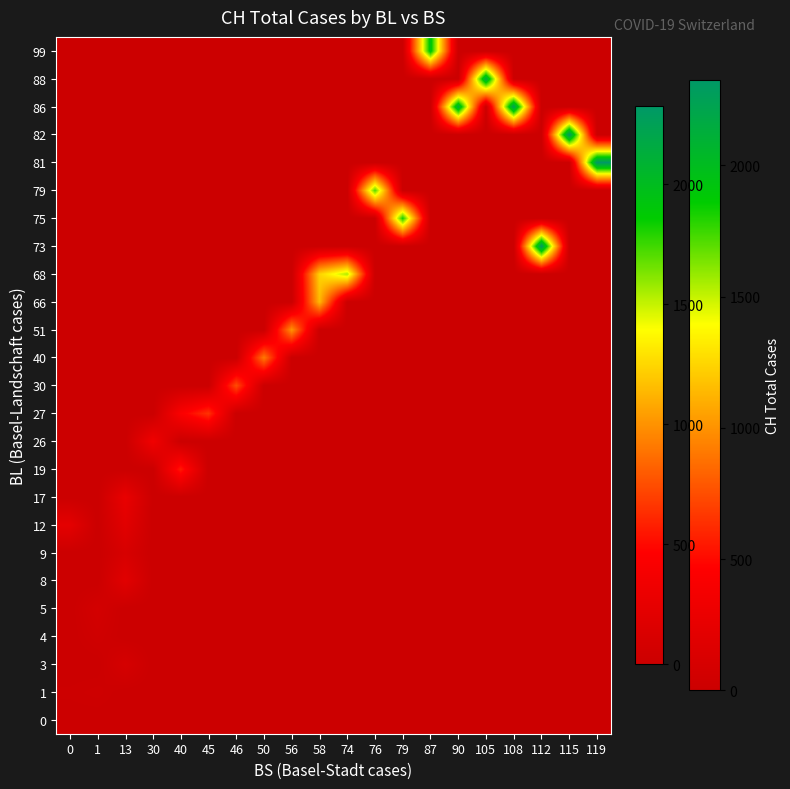

List the series in order of their peak value, highest first.

81, 82, 73, 86, 88, 99, 75, 79, 68, 66, 51, 40, 30, 27, 19, 26, 17, 12, 8, 9, 3, 5, 4, 1, 0